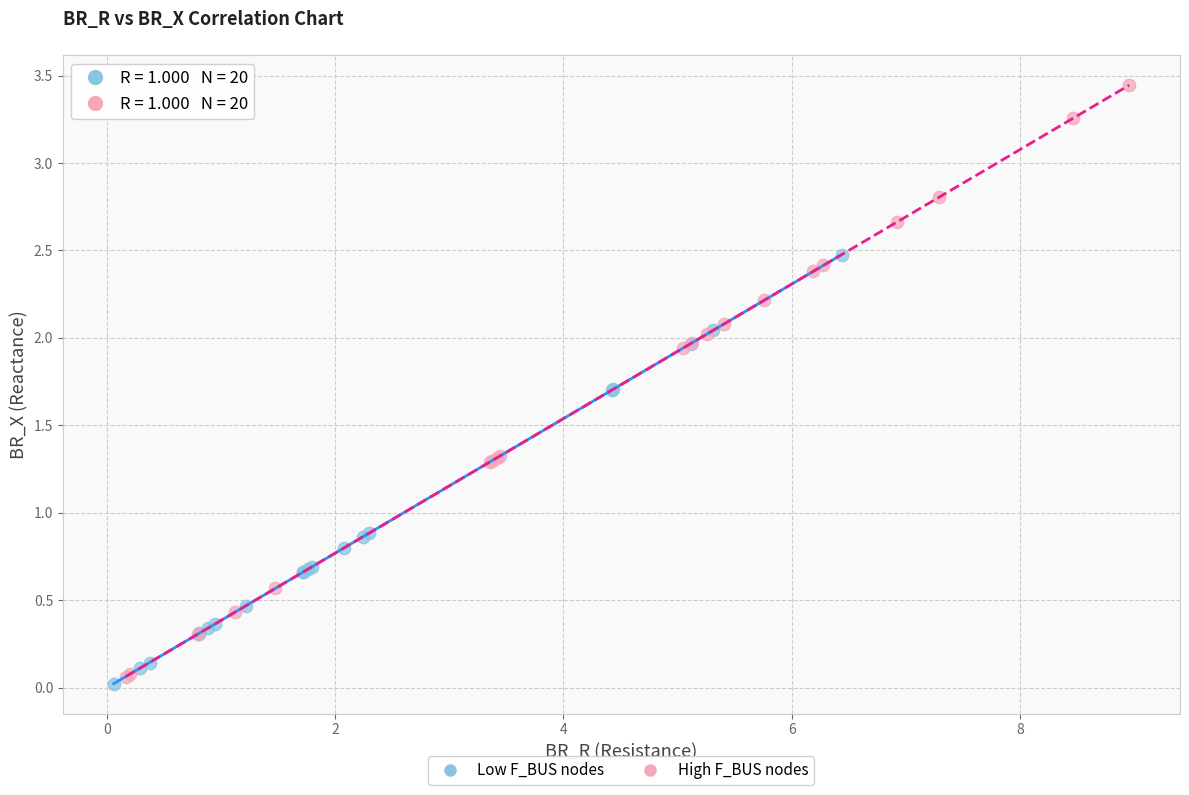

Which series reaches the maximum Y coordinate?

High F_BUS nodes